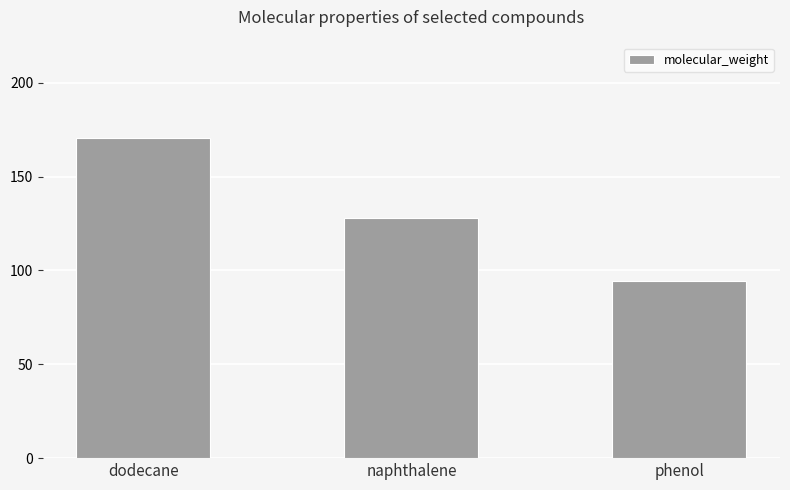

What is the average value?

130.9